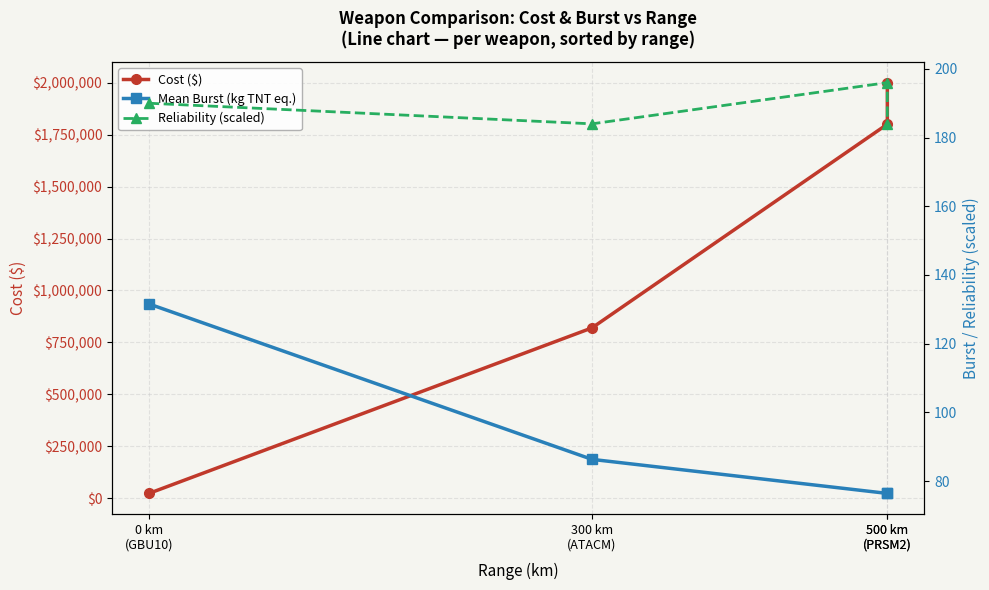

Which has a higher value, 300 km
(ATACM) or 500 km
(PRSM2)?

500 km
(PRSM2)